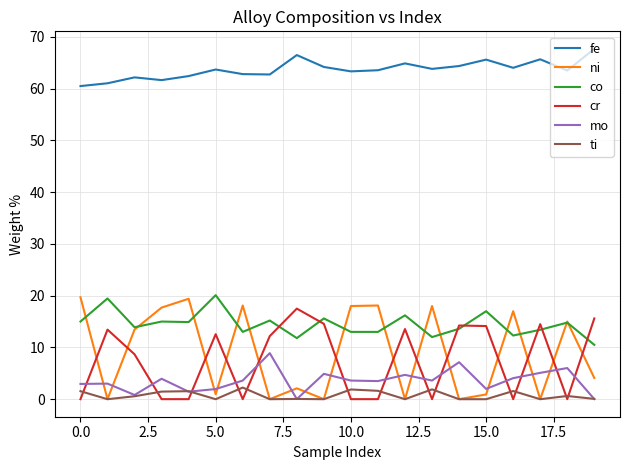

What is the maximum value for co?

20.1